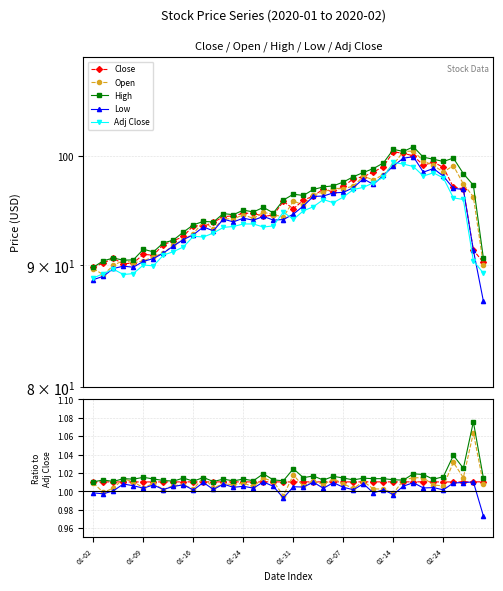

Is it true that High equals 1.6 at 13?

False